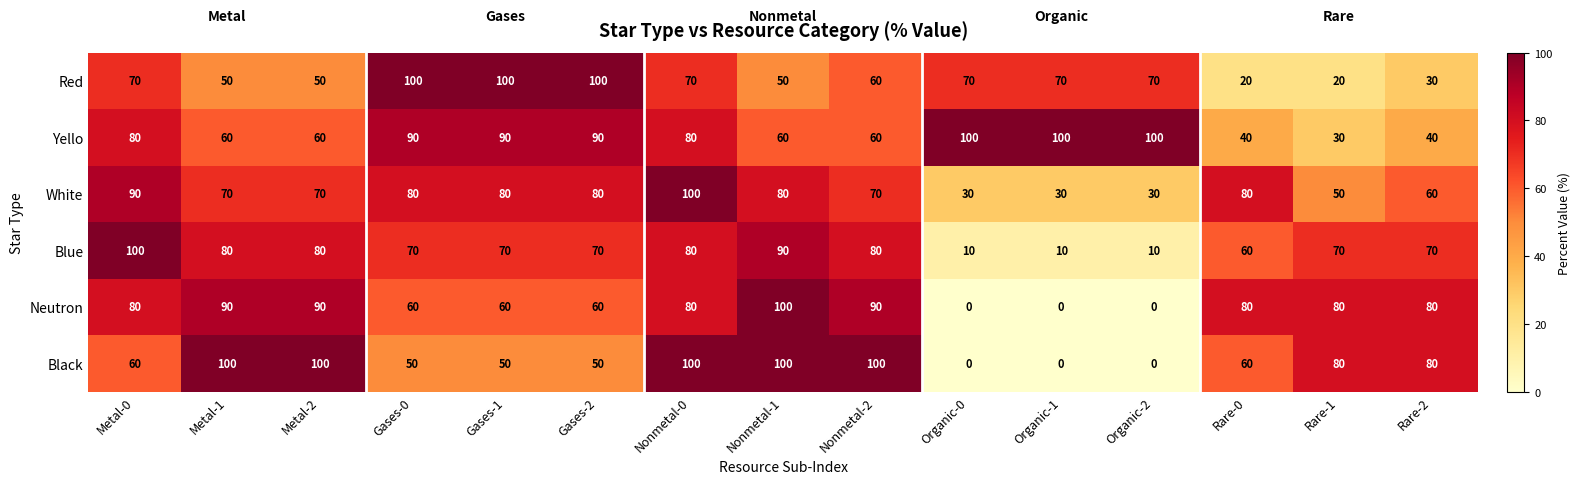

Between Metal-0 and Rare-0, which series saw the biggest shift?

Red